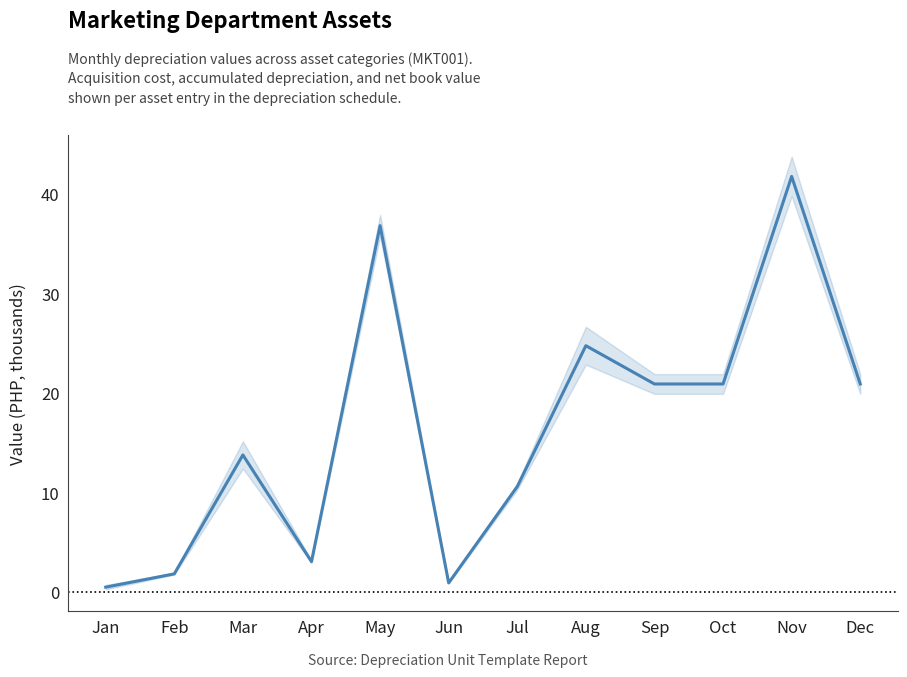

The chart shows a value of 20.9 at Dec. True or false?

True